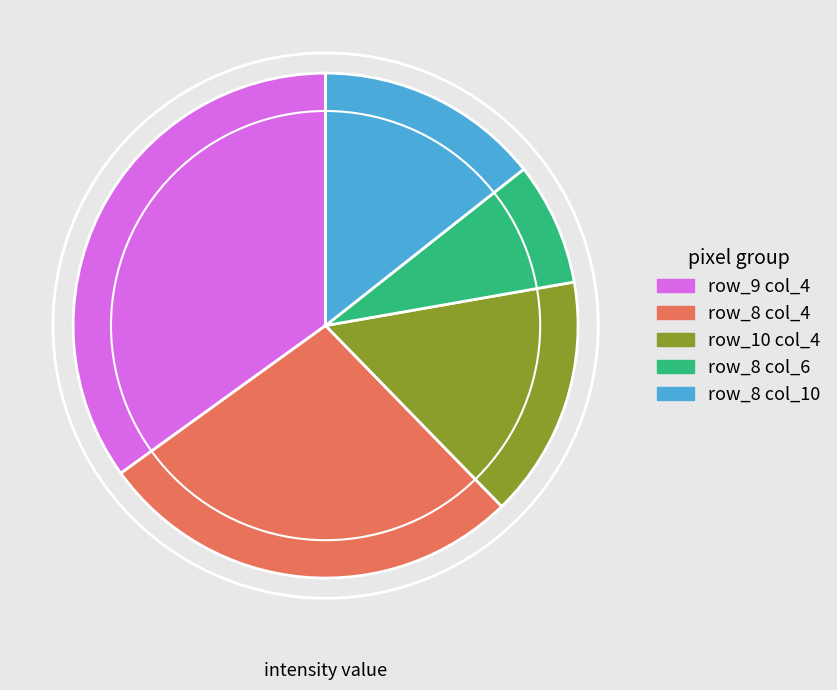

Is it true that row_8 col_4 is 14% of the pie?

False